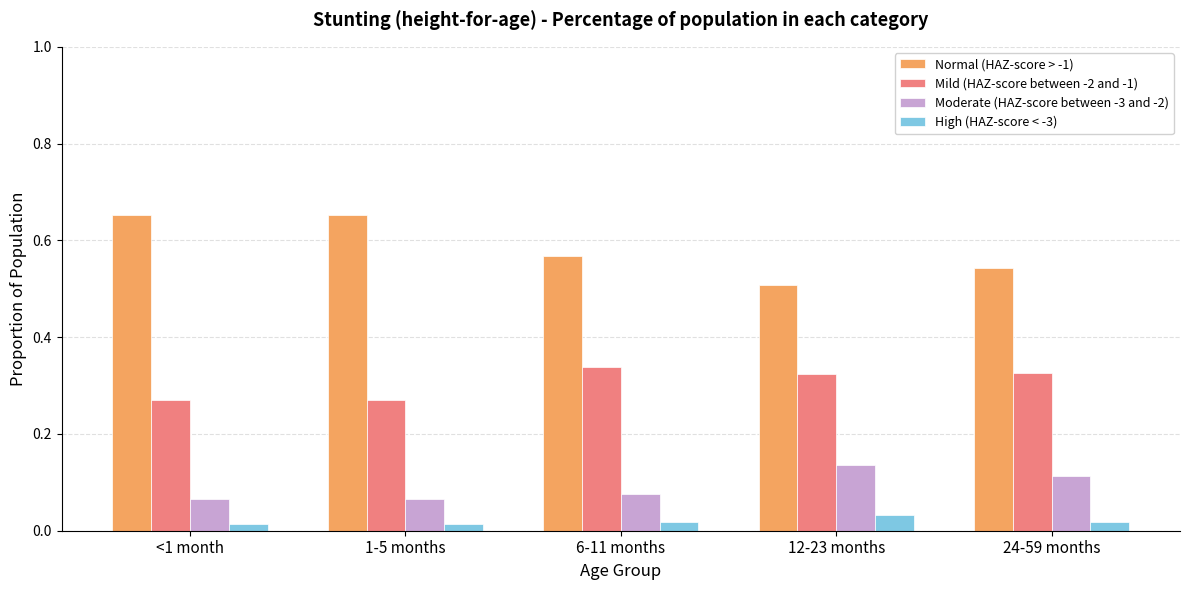

What is the total value across all series at 12-23 months?

1.0